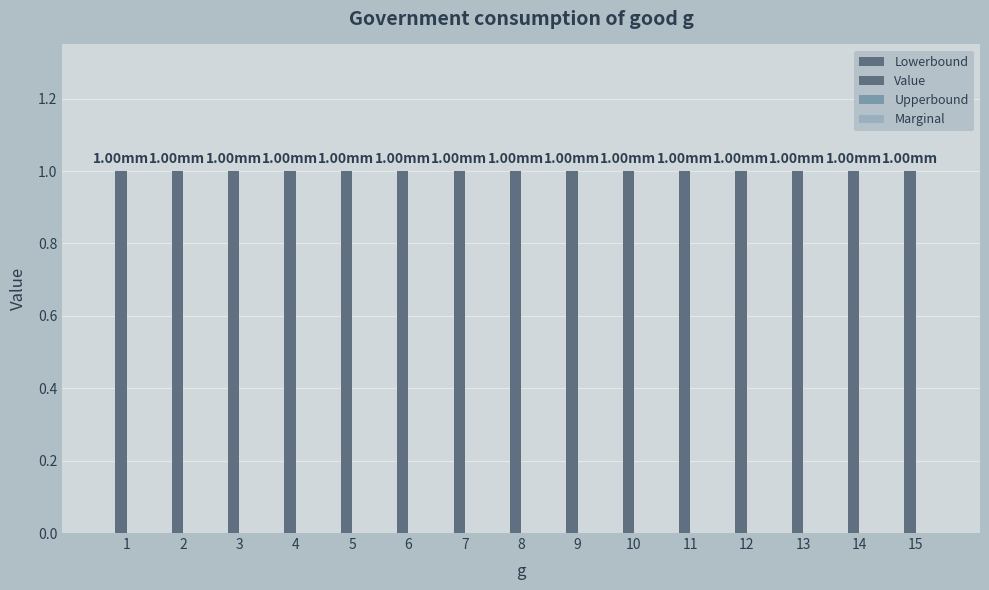

At how many categories does at least one series exceed 0?

15